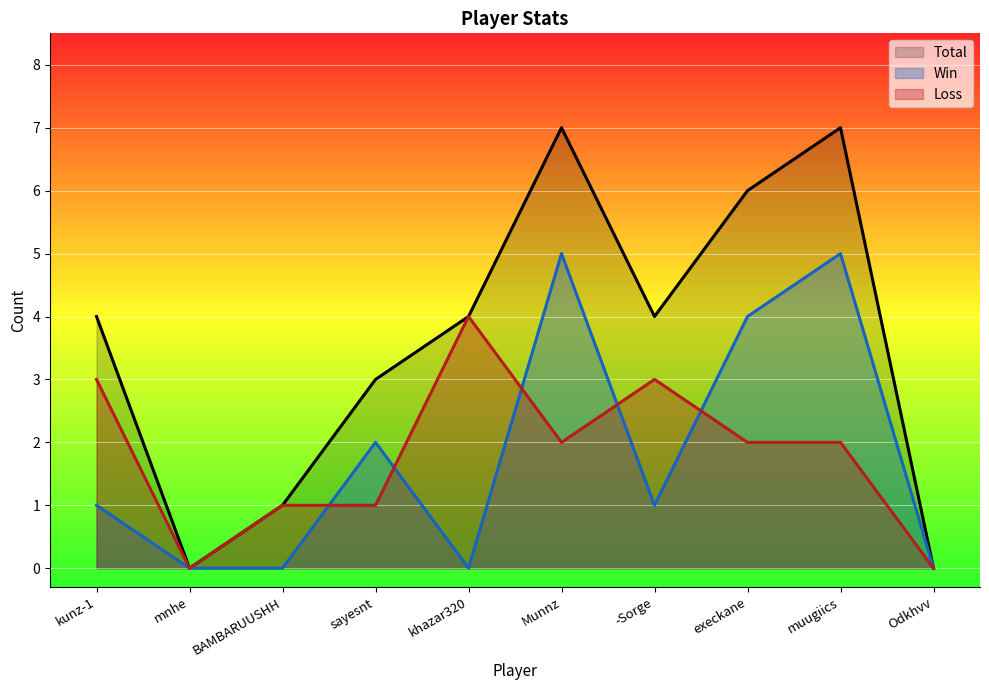

Does the chart display data point markers on the line(s)?

No